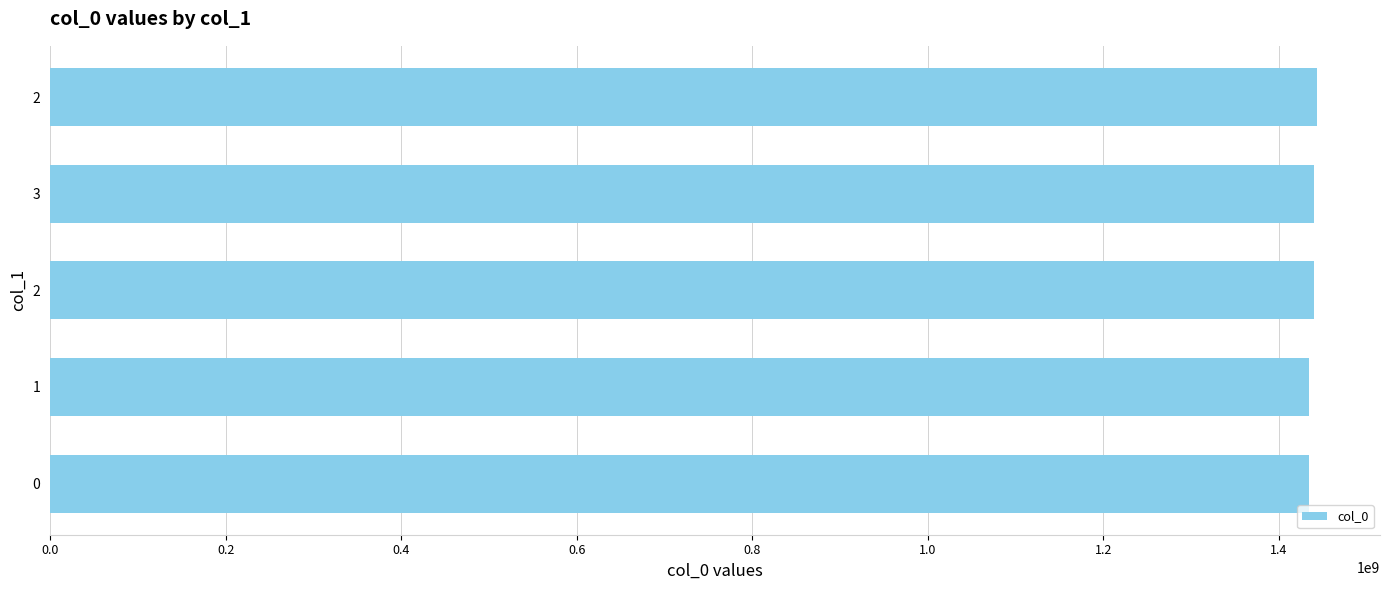

What is the sum of all values?

7190925938